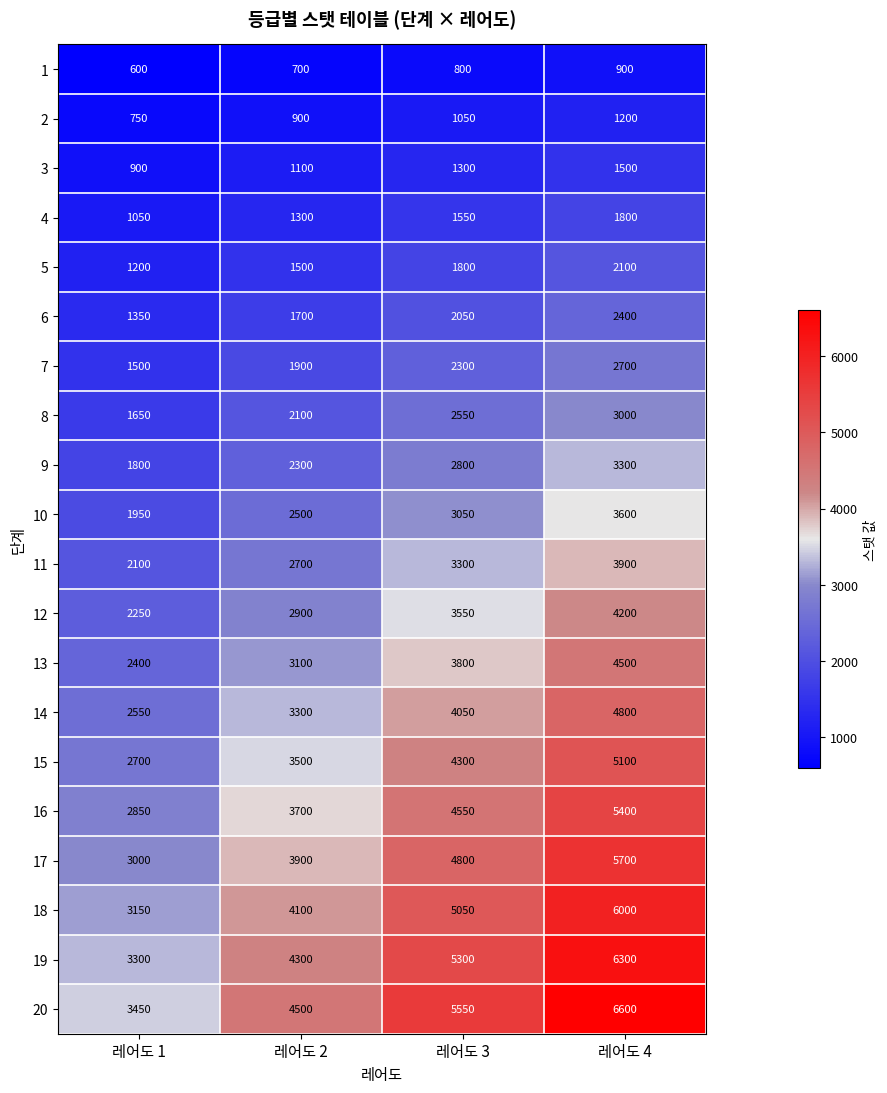

The value of 15 at 레어도 2 is 2363. True or false?

False